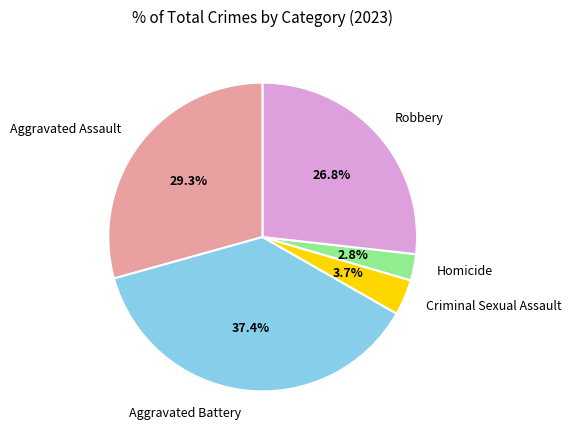

Is there any slice that represents more than half of the pie?

No